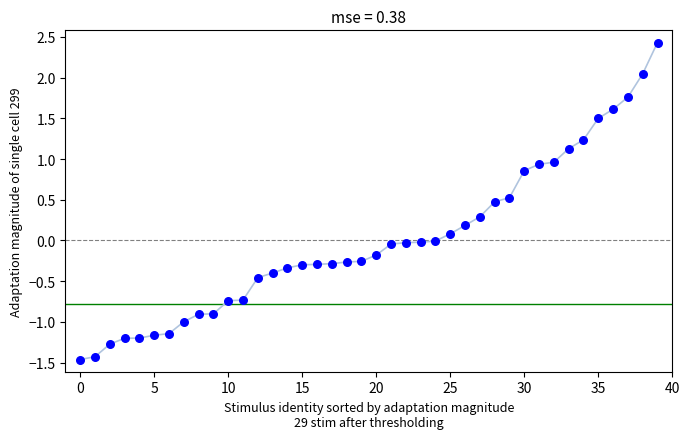

What is the range of Y values (max minus min)?

3.9